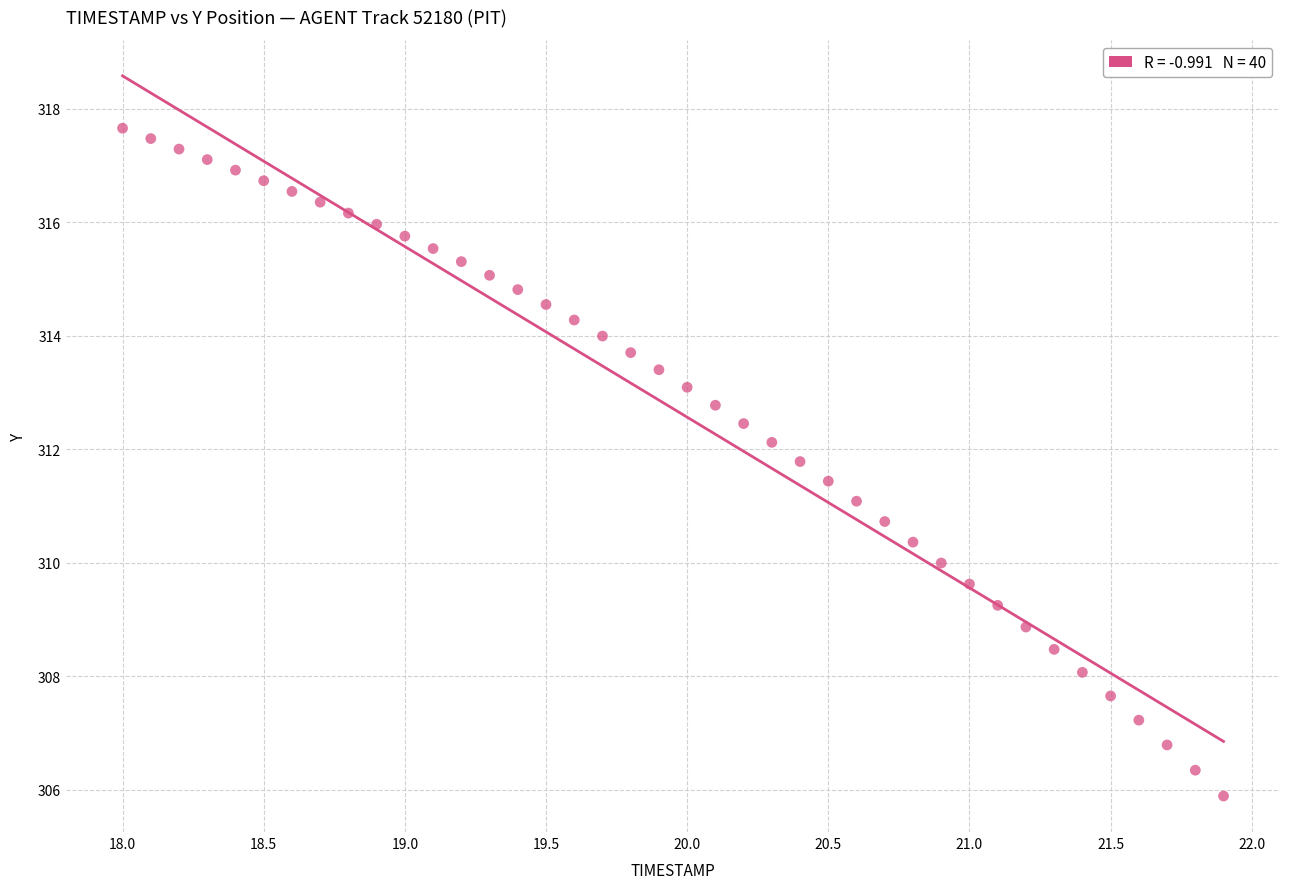

What is the range of X values (max minus min)?

3.9